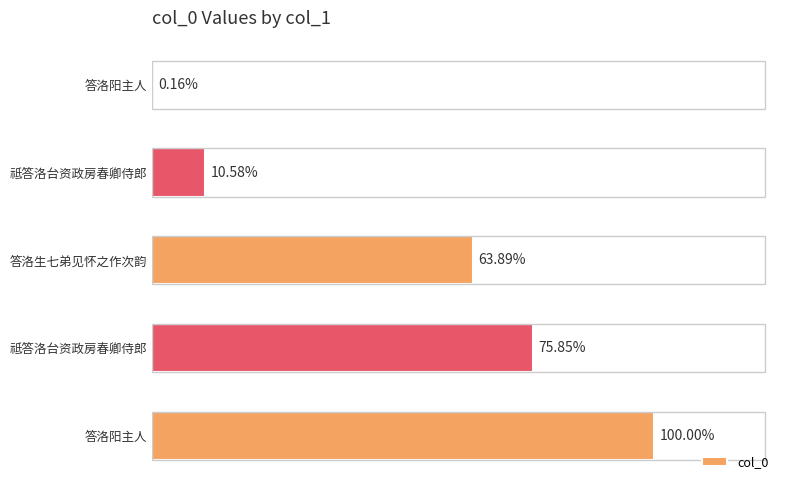

Are the bars horizontal?

Yes